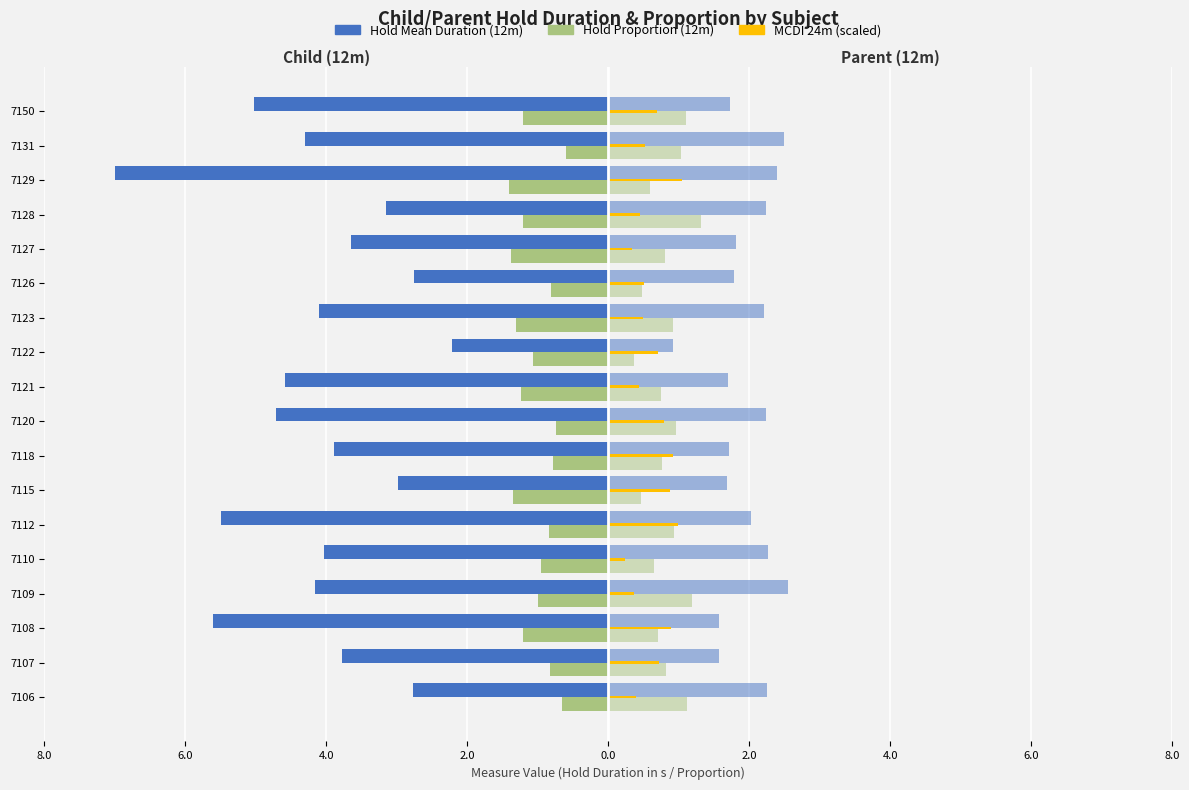

Reading left to right, transcribe all the data shown in this chart.

Child Hold Mean Duration (12m): -2.8	-3.8	-5.6	-4.1	-4.0	-5.5	-3.0	-3.9	-4.7	-4.6	-2.2	-4.1	-2.7	-3.6	-3.1	-7.0	-4.3	-5.0
Child Hold Proportion (12m): -0.7	-0.8	-1.2	-1.0	-1.0	-0.8	-1.4	-0.8	-0.7	-1.2	-1.1	-1.3	-0.8	-1.4	-1.2	-1.4	-0.6	-1.2
Parent Hold Mean Duration (12m): 2.2	1.6	1.6	2.5	2.3	2.0	1.7	1.7	2.2	1.7	0.9	2.2	1.8	1.8	2.2	2.4	2.5	1.7
Parent Hold Proportion (12m): 1.1	0.8	0.7	1.2	0.6	0.9	0.5	0.8	1.0	0.7	0.4	0.9	0.5	0.8	1.3	0.6	1.0	1.1
MCDI 24m (scaled): 0.4	0.7	0.9	0.4	0.2	1.0	0.9	0.9	0.8	0.4	0.7	0.5	0.5	0.3	0.4	1.0	0.5	0.7